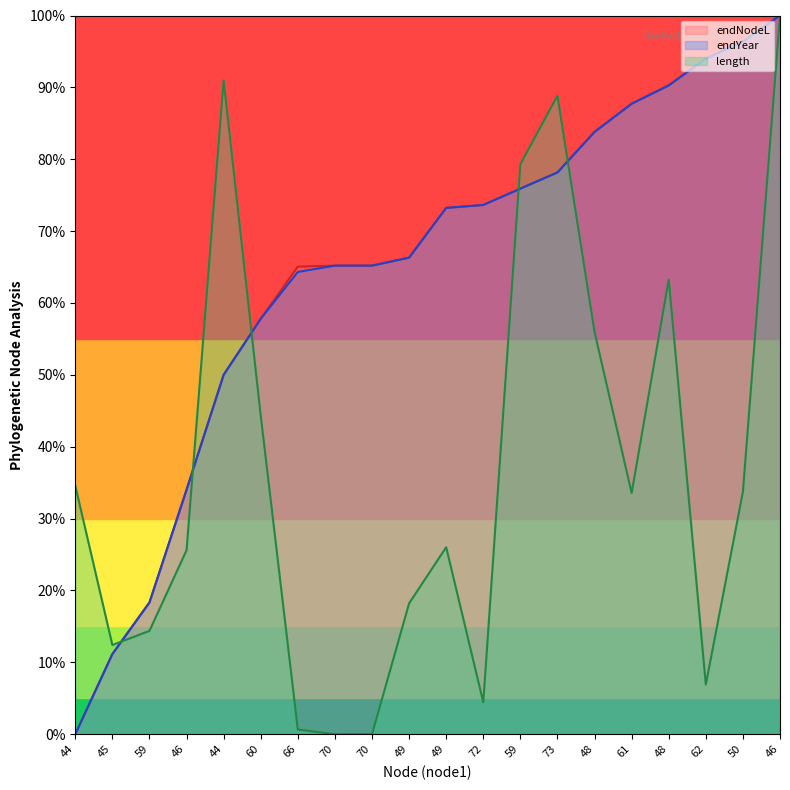

At 60, list the series in order from smallest to largest.

length, endNodeL, endYear